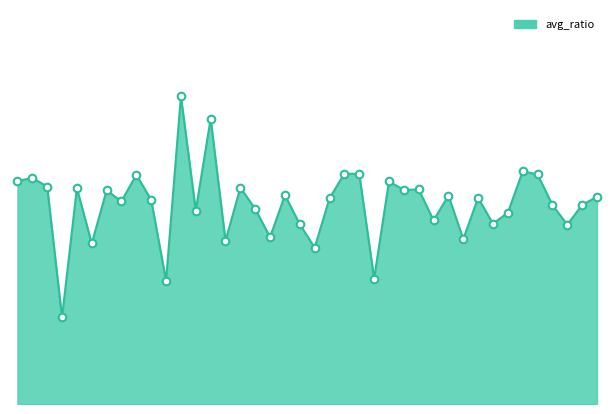

Does the chart have visible grid lines?

No